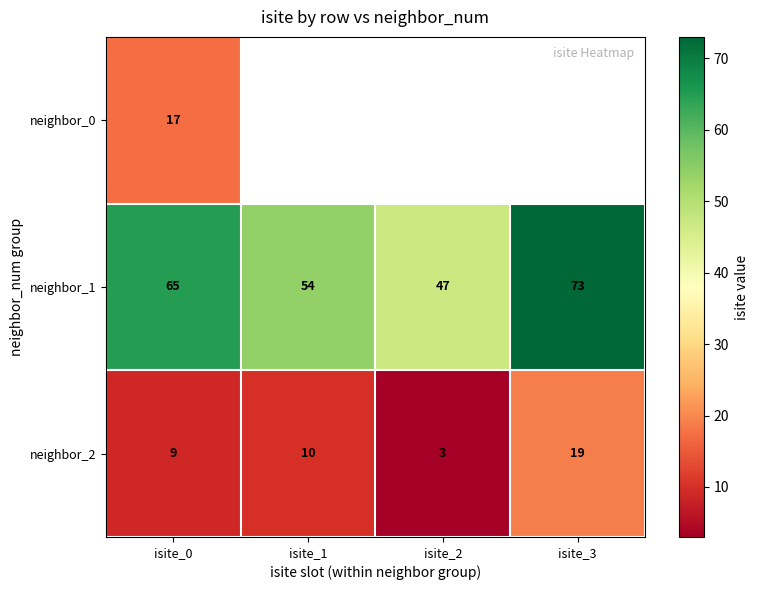

List the labels in order of neighbor_2 value, largest first.

isite_3, isite_1, isite_0, isite_2